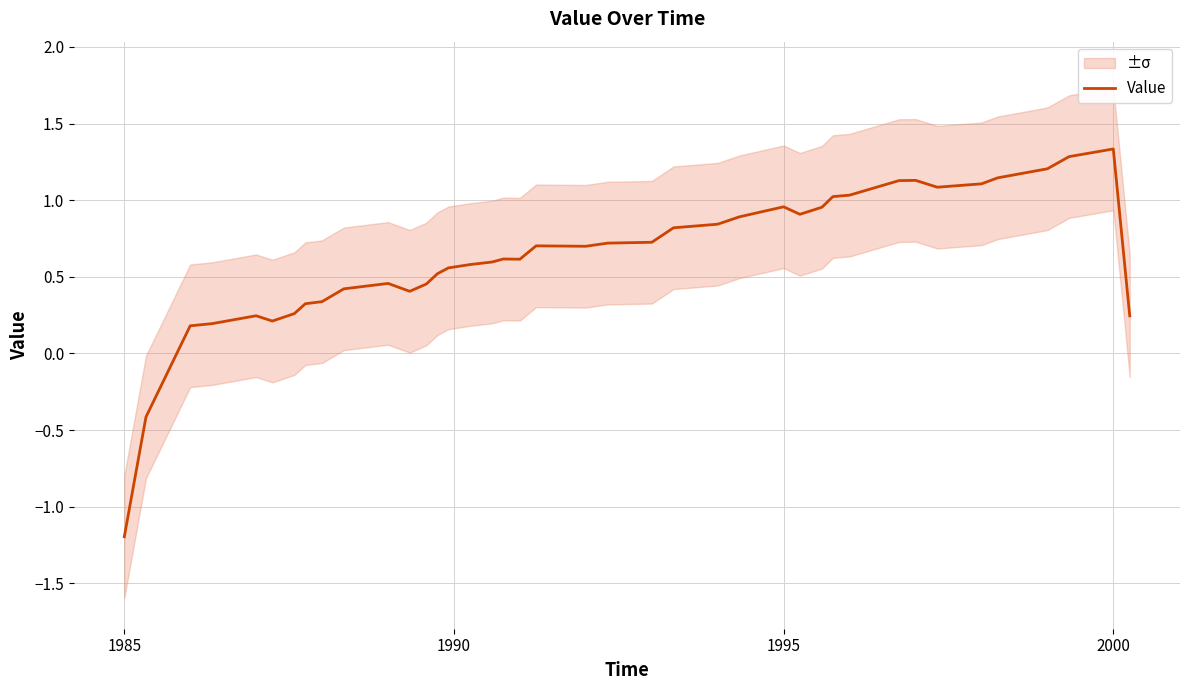

How many categories are shown in the chart?

40